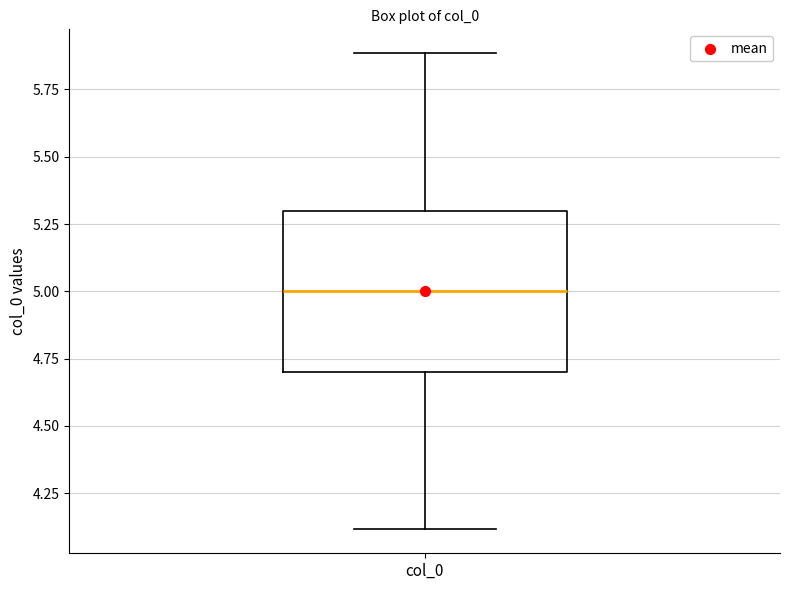

Read this box plot against the y-axis: the position of the median line, the range covered by the box, and the ends of both whiskers. The values are not printed on the chart, so give them approximately, as read against the axis.

median 5.0, box 4.7 to 5.3, whiskers 4.1 to 5.9